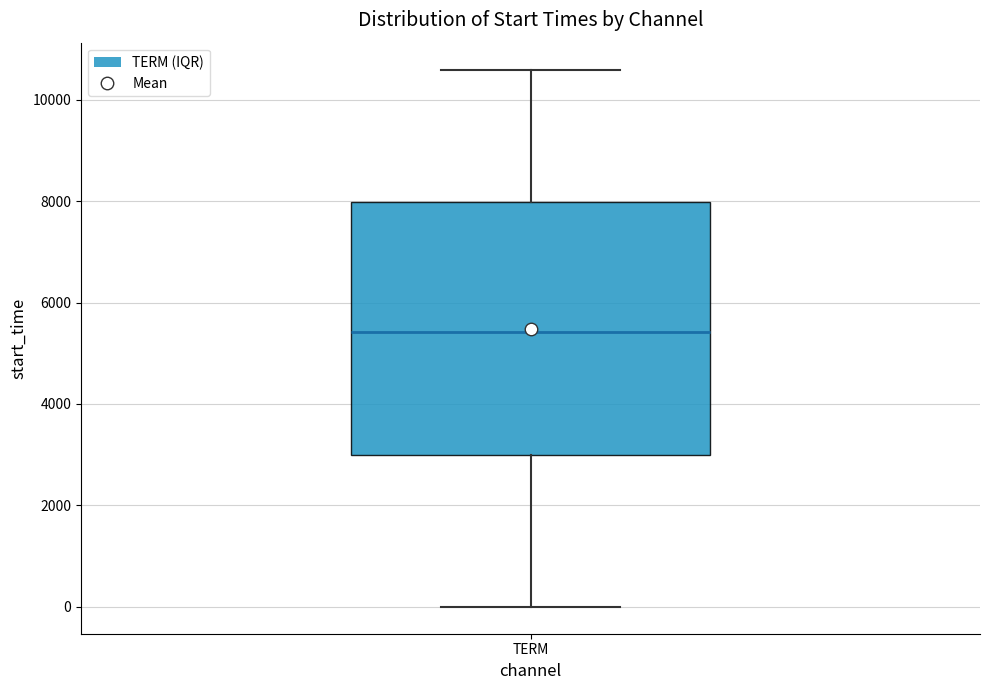

Read this box plot against the y-axis: the position of the median line, the range covered by the box, and the ends of both whiskers. The values are not printed on the chart, so give them approximately, as read against the axis.

median 5400, box 3000 to 8000, whiskers 0 to 10600